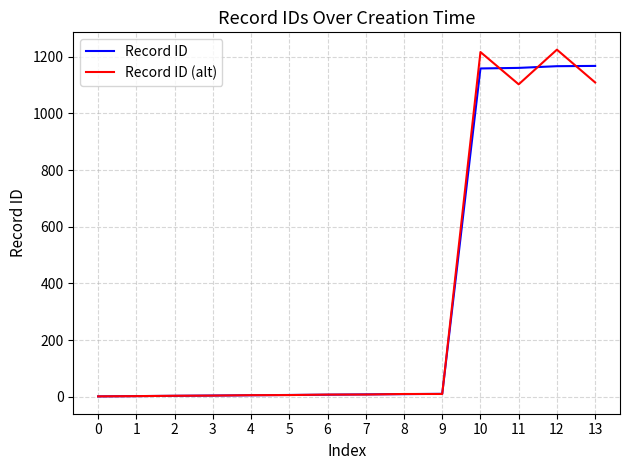

List the series in order of their peak value, highest first.

Record ID (alt), Record ID